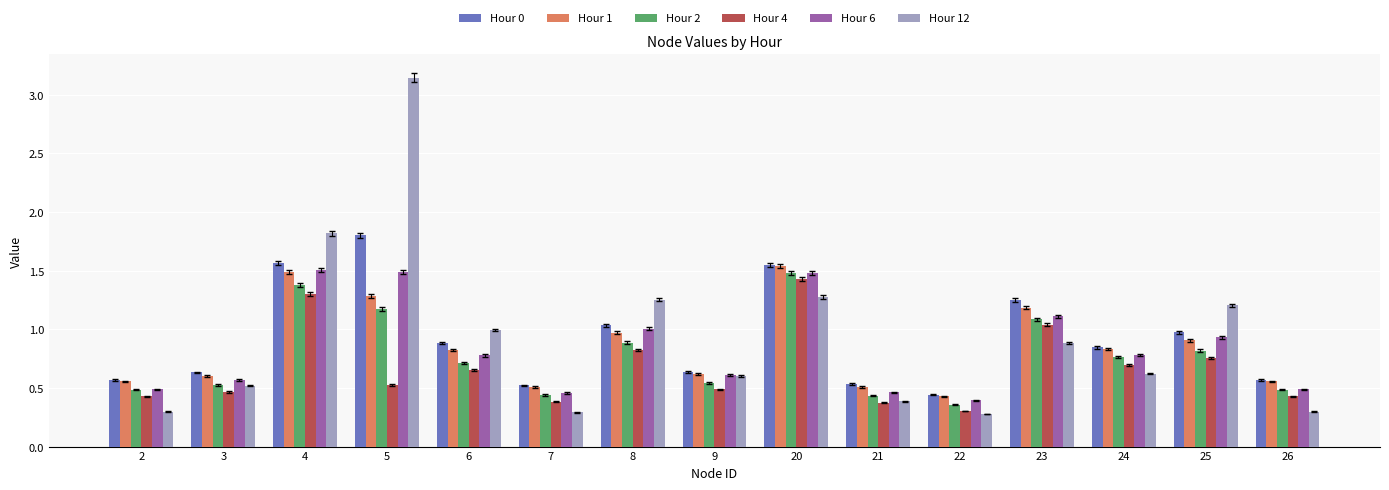

Which category has the lowest value in the Hour 6 series?

22